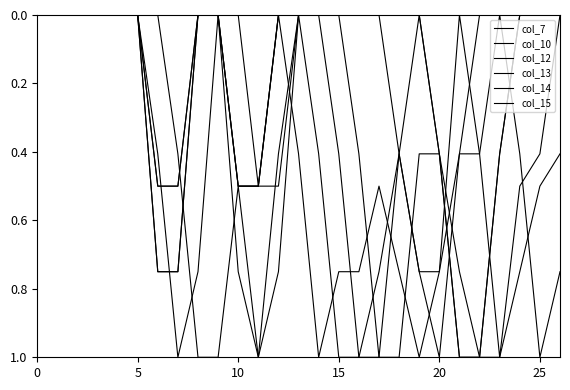

Does the chart display data point markers on the line(s)?

No